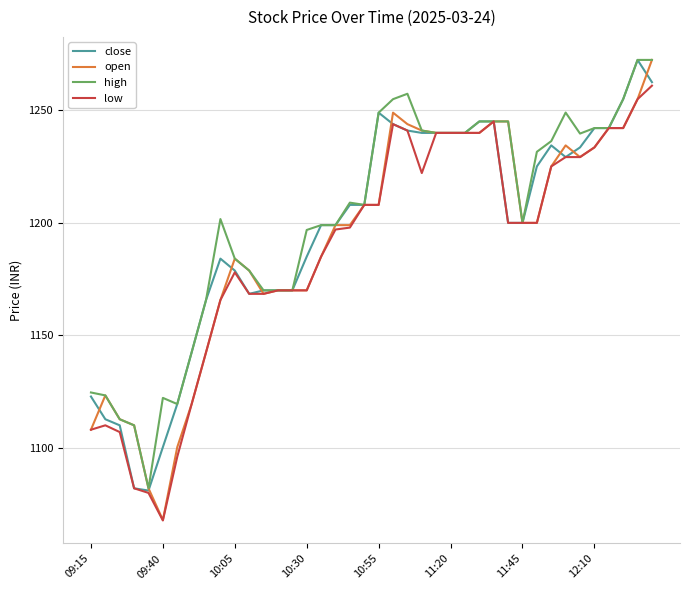

Which series has the largest total across all categories?

high